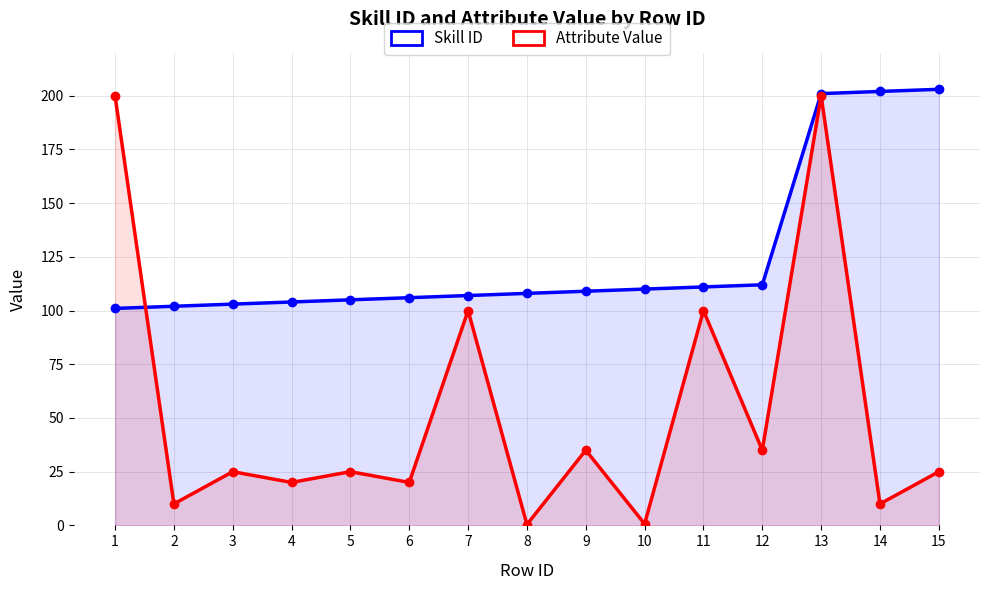

The value of Attribute Value at 6 is 20.0. True or false?

True